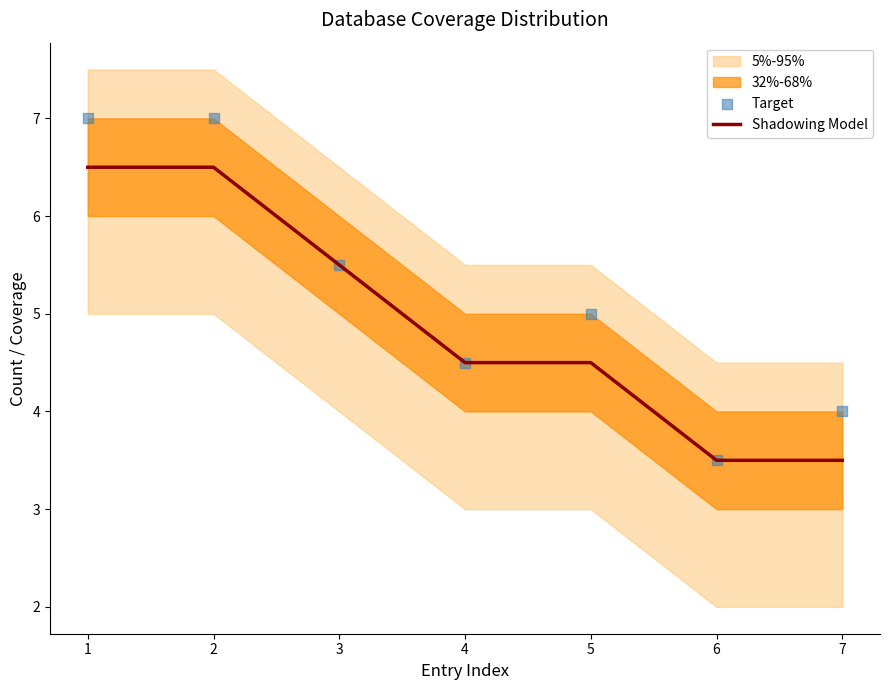

What is the total value across all series at 2?

13.5